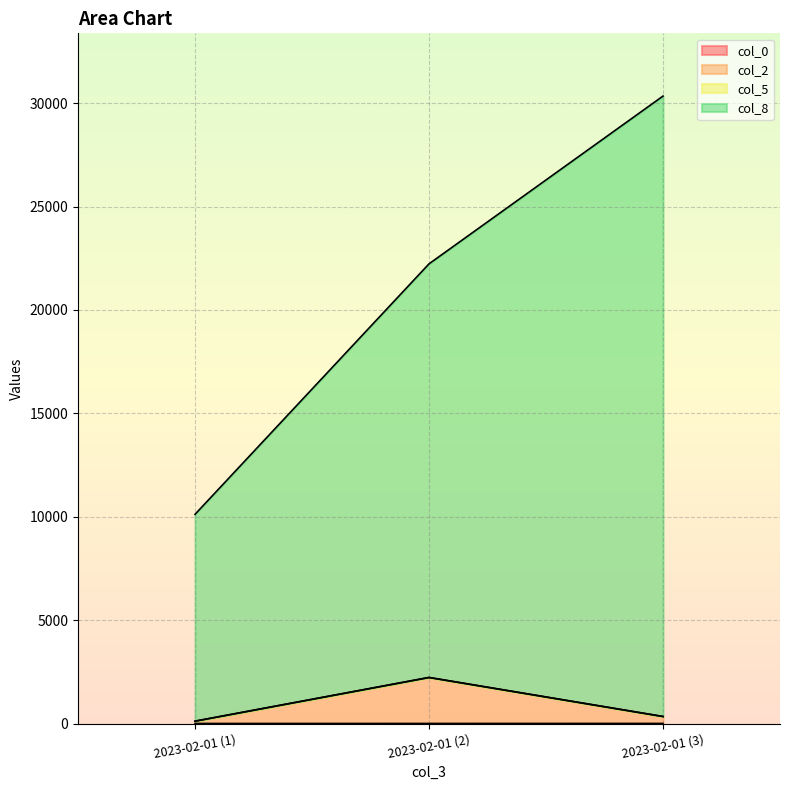

What is the approximate value of col_0 at 2023-02-01 (2)?

2